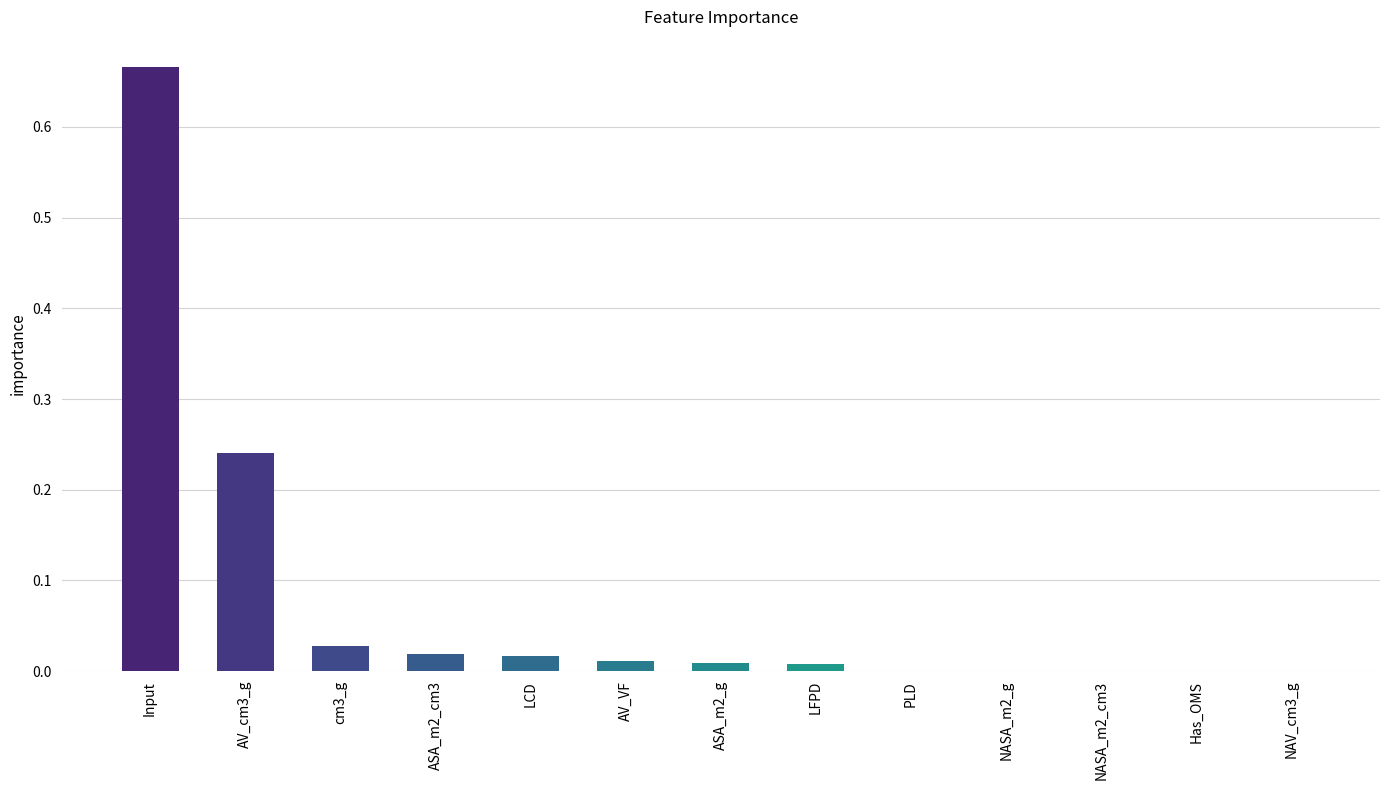

The value at cm3_g is 0.0. True or false?

True